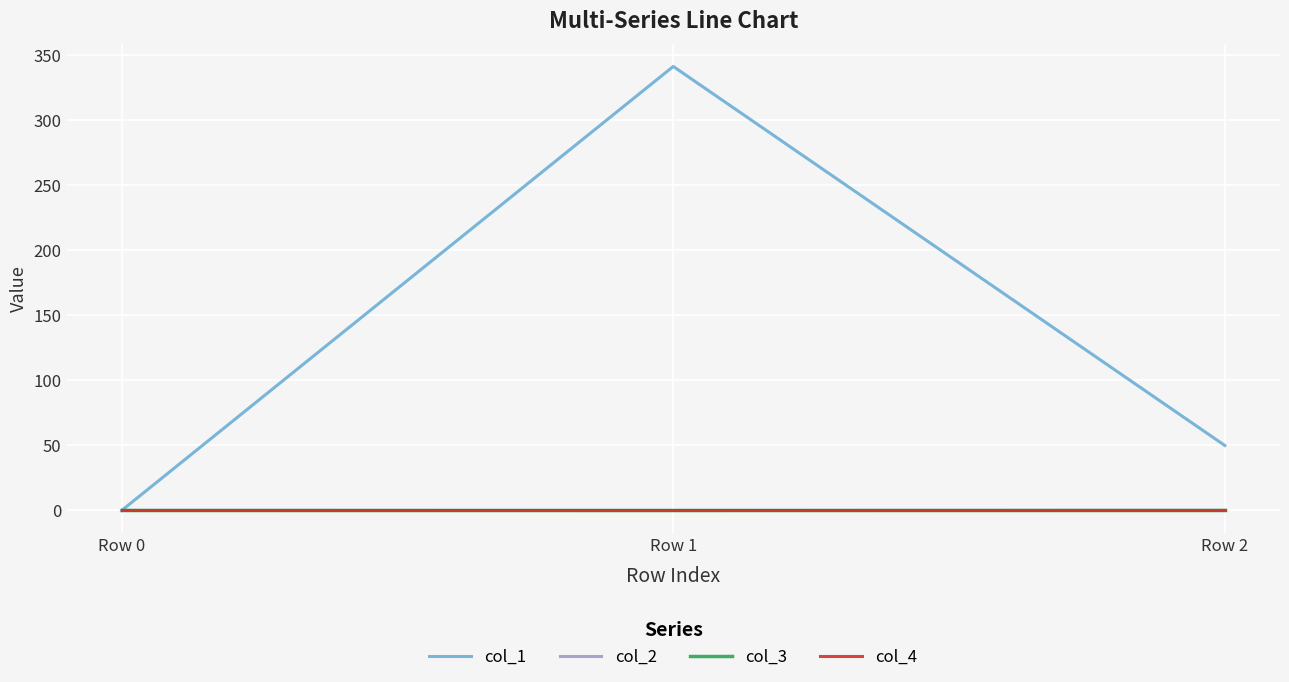

What is the difference between the highest and lowest values at Row 2?

49.9